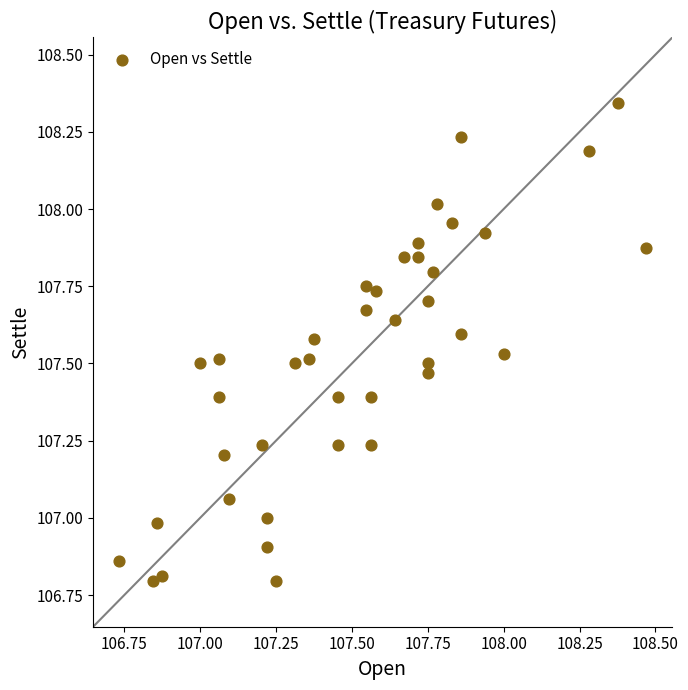

What is the range of Y values (max minus min)?

1.5